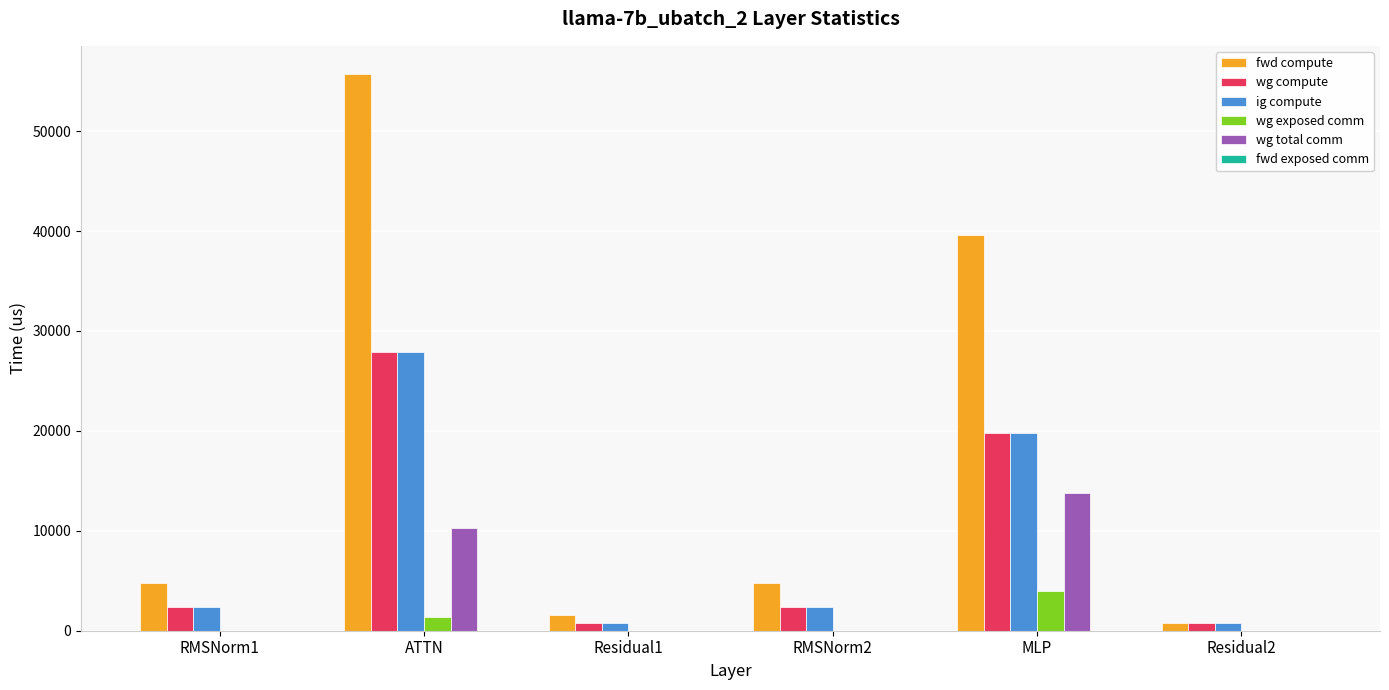

Which series has the largest total across all categories?

fwd compute